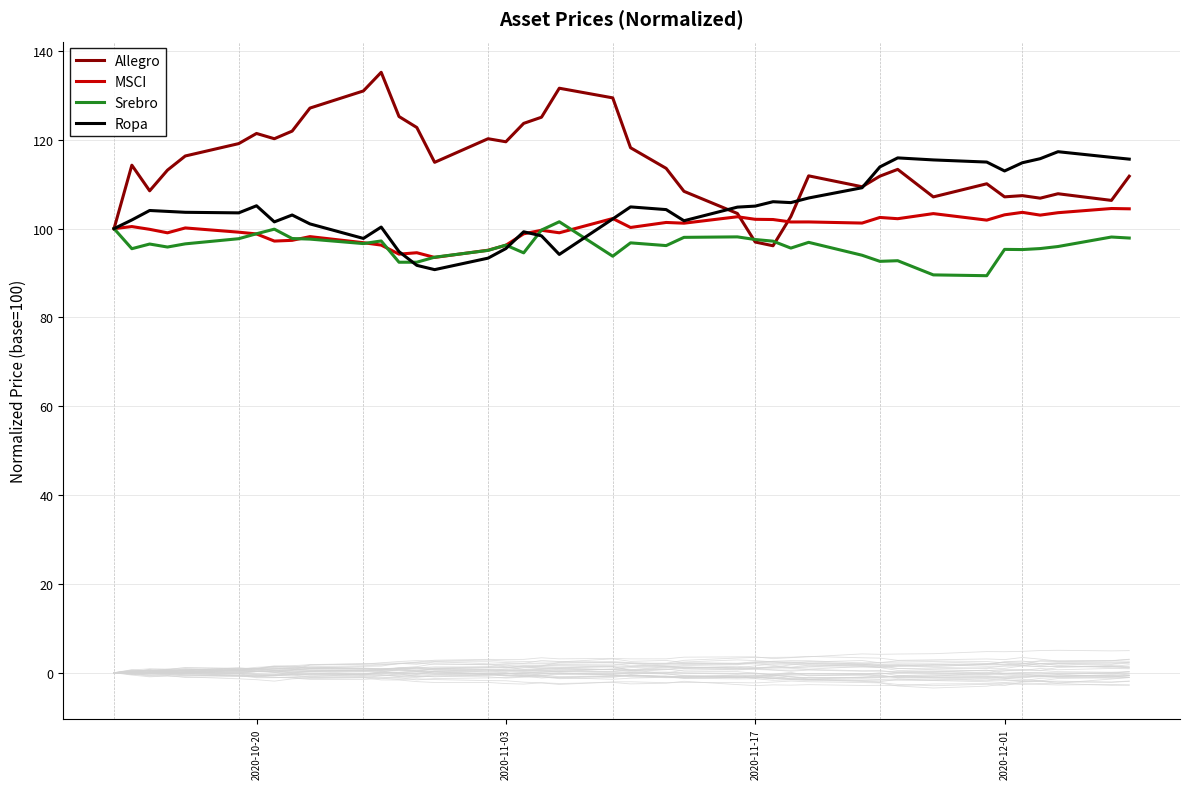

List the series in order of their overall mean, lowest first.

Srebro, MSCI, Ropa, Allegro